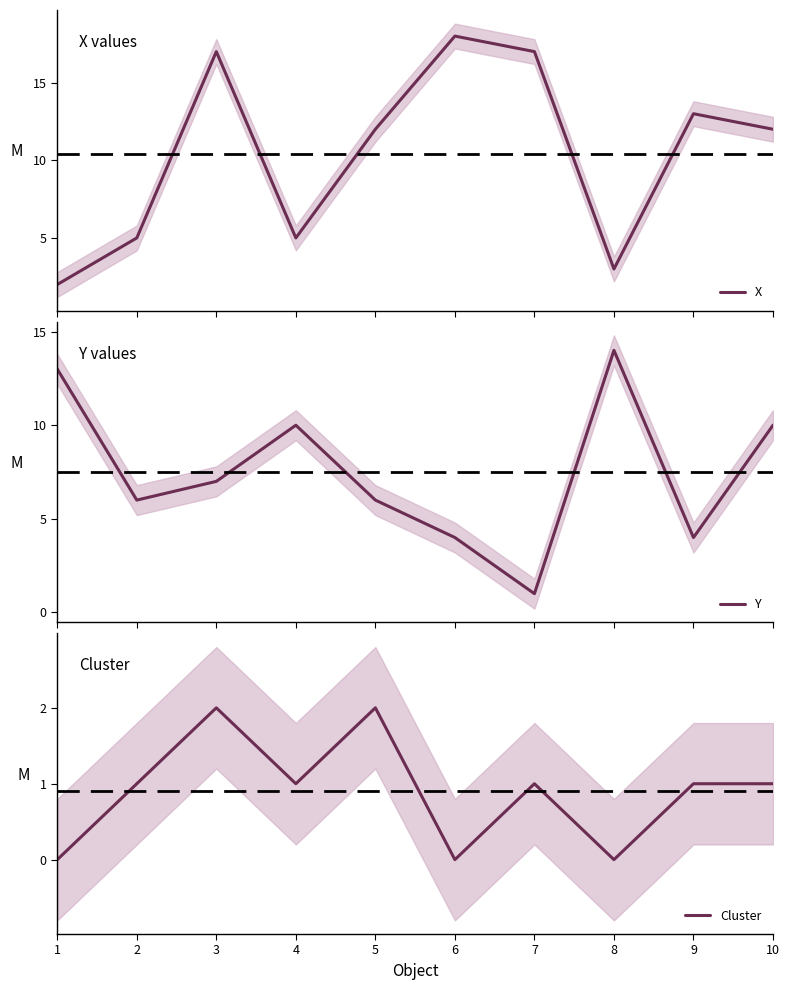

What is the value of the Y point at the 8th from the left?

14